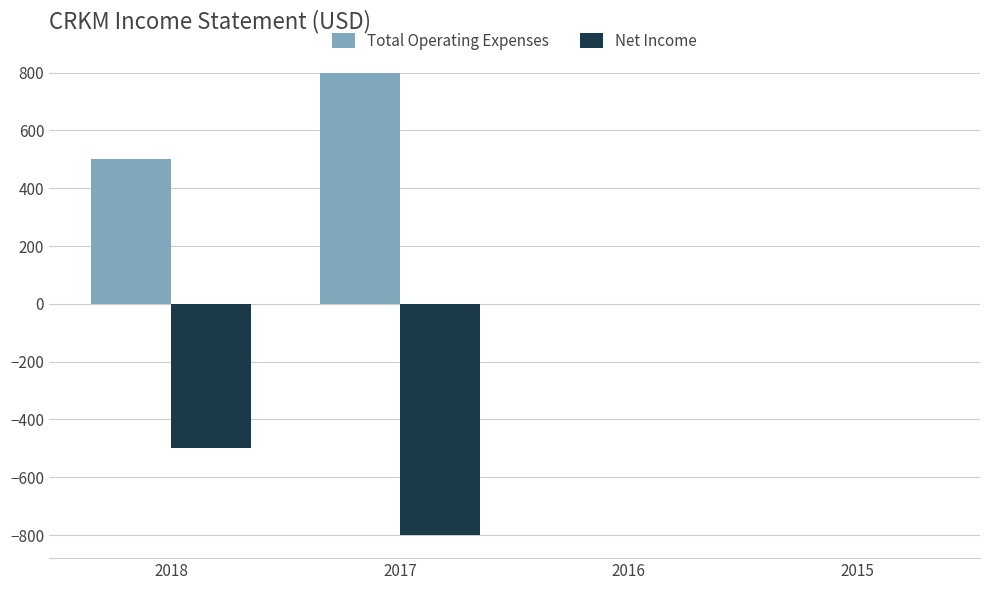

Reading right to left, list all the values displayed in this chart.

Total Operating Expenses: 2015=0	2016=0	2017=800	2018=500
Net Income: 2015=0	2016=0	2017=-800	2018=-500